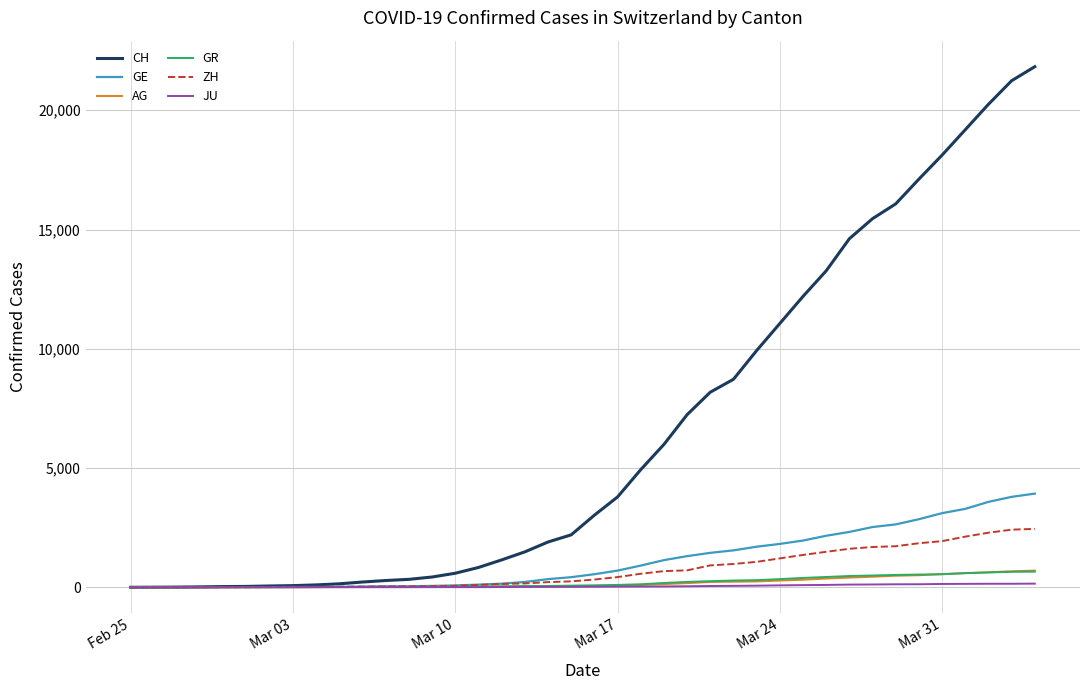

Which series has the widest spread of values?

CH